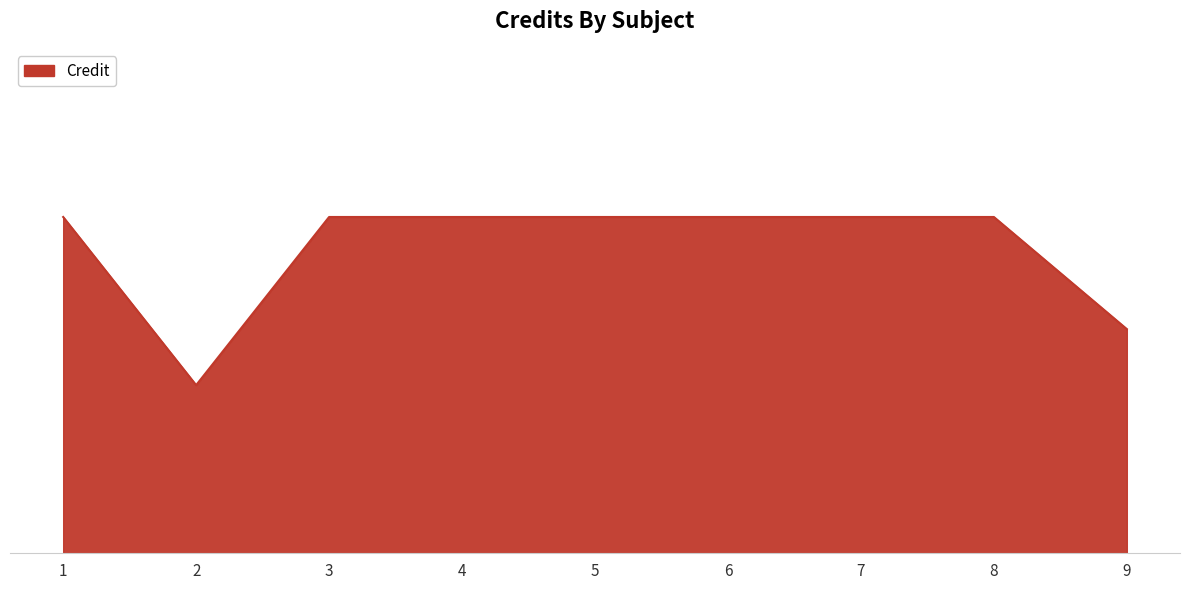

Read the value at 2.

3